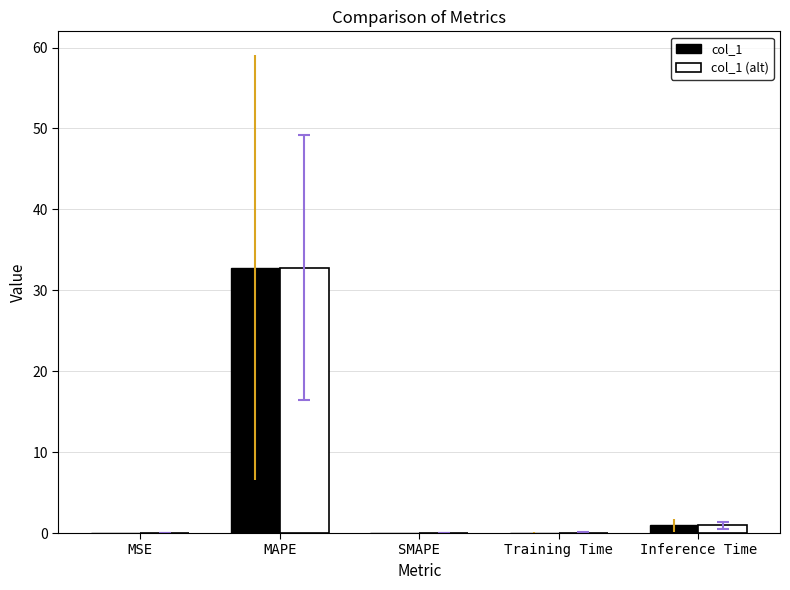

What is the greatest value displayed?

32.8